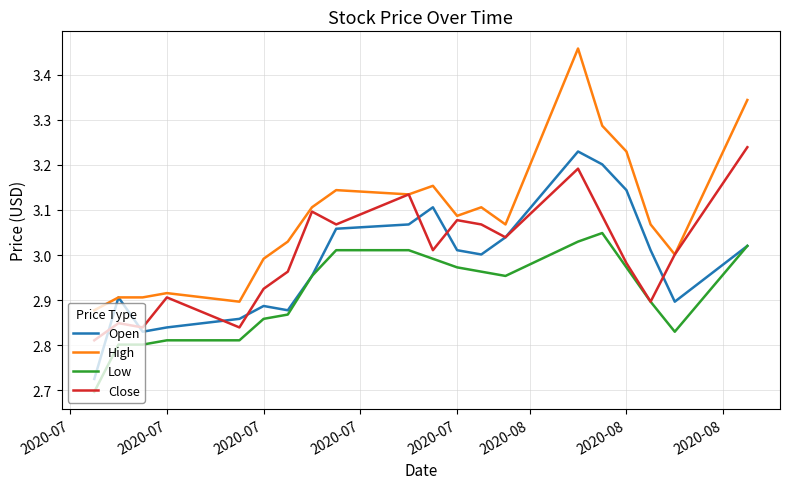

True or false: High and Low cross at least once.

False